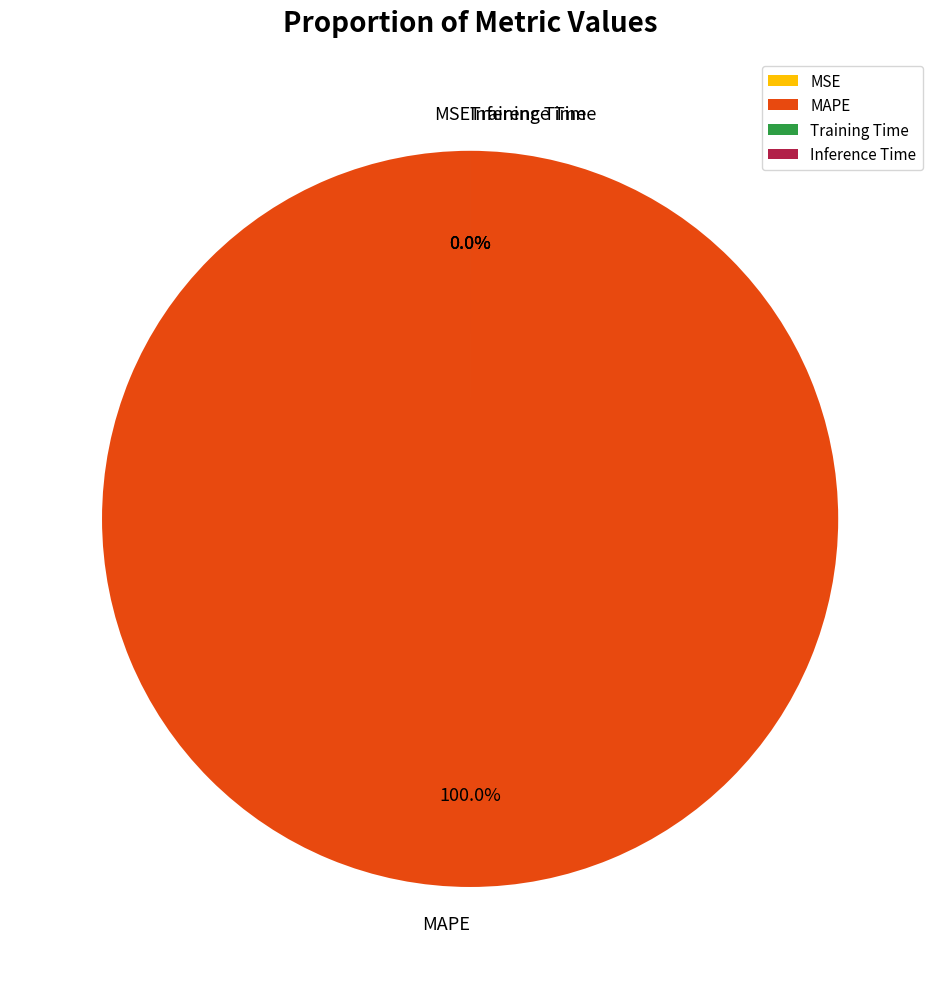

The Training Time slice represents 0% of the pie. True or false?

True